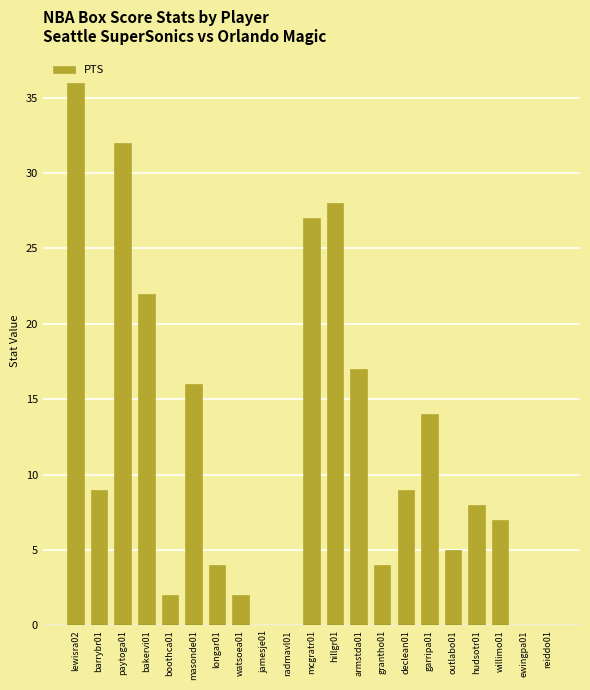

Reading left to right, transcribe all the data shown in this chart.

lewisra02=36	barrybr01=9	paytoga01=32	bakervi01=22	boothca01=2	masonde01=16	longar01=4	watsoea01=2	jamesje01=0	radmavl01=0	mcgratr01=27	hillgr01=28	armstda01=17	grantho01=4	declean01=9	garripa01=14	outlabo01=5	hudsotr01=8	willimo01=7	ewingpa01=0	reiddo01=0